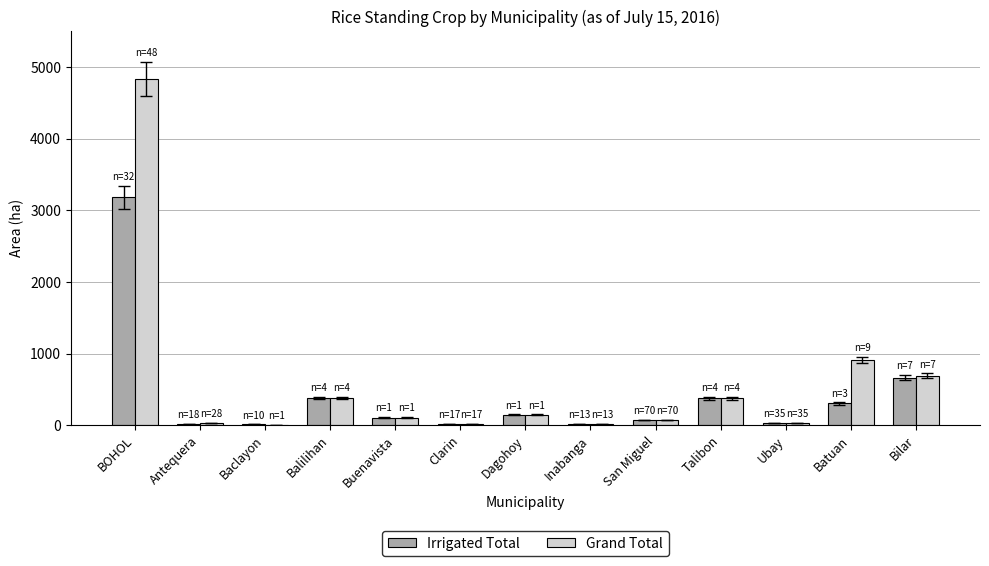

What is the sum of all Grand Total values?

7600.1